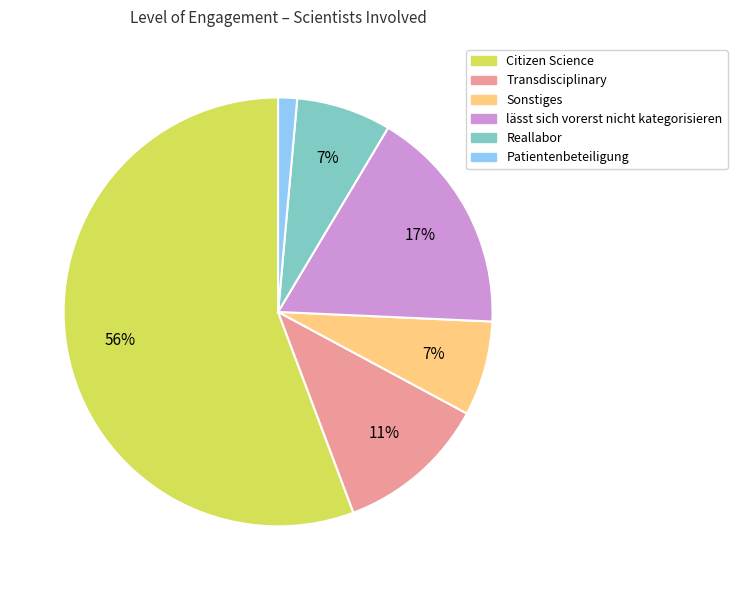

Is there any slice that represents more than half of the pie?

Yes